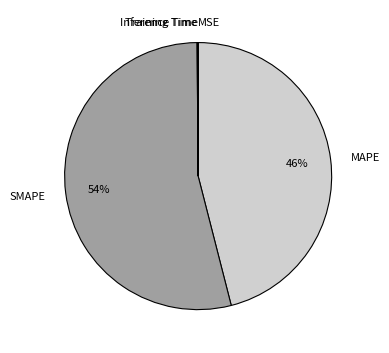

True or false: SMAPE accounts for 46% of the total.

False